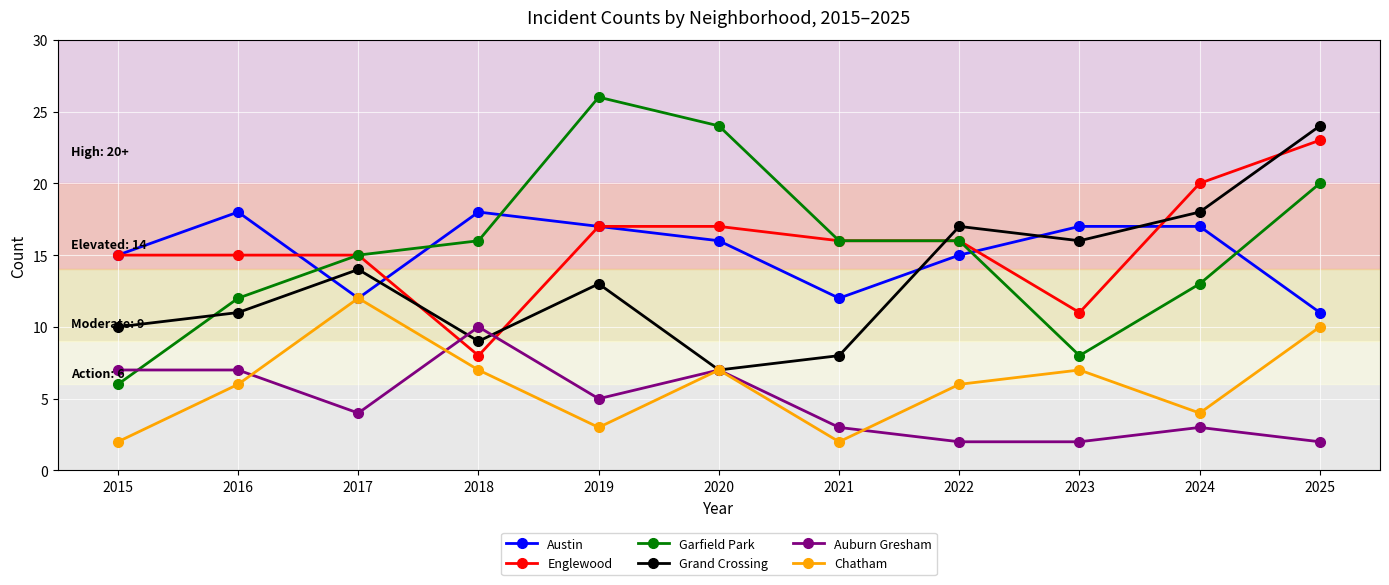

Which series has the largest range (max minus min)?

Garfield Park